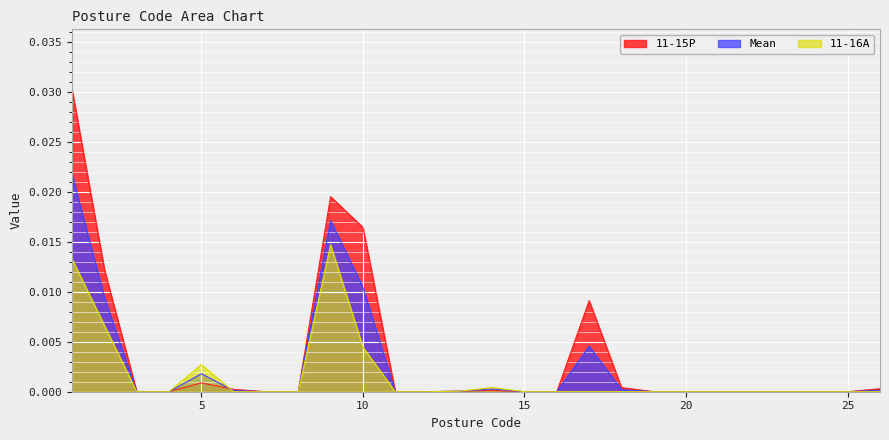

Which series has the largest range (max minus min)?

11-15P